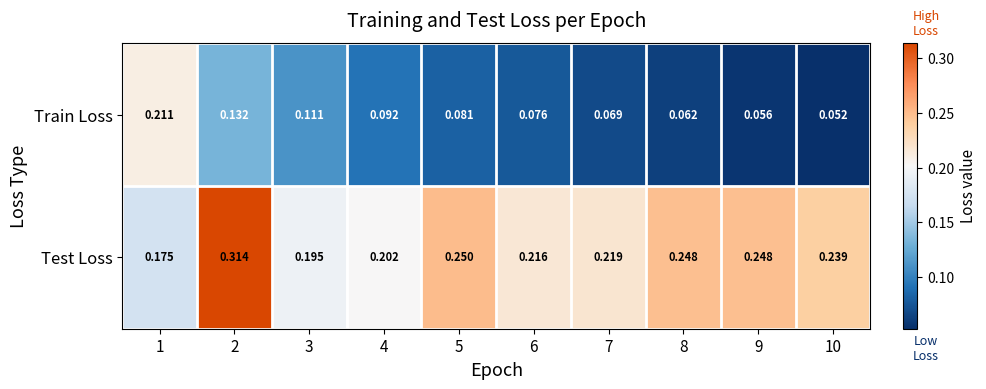

List the series in order of their overall mean, highest first.

Test Loss, Train Loss